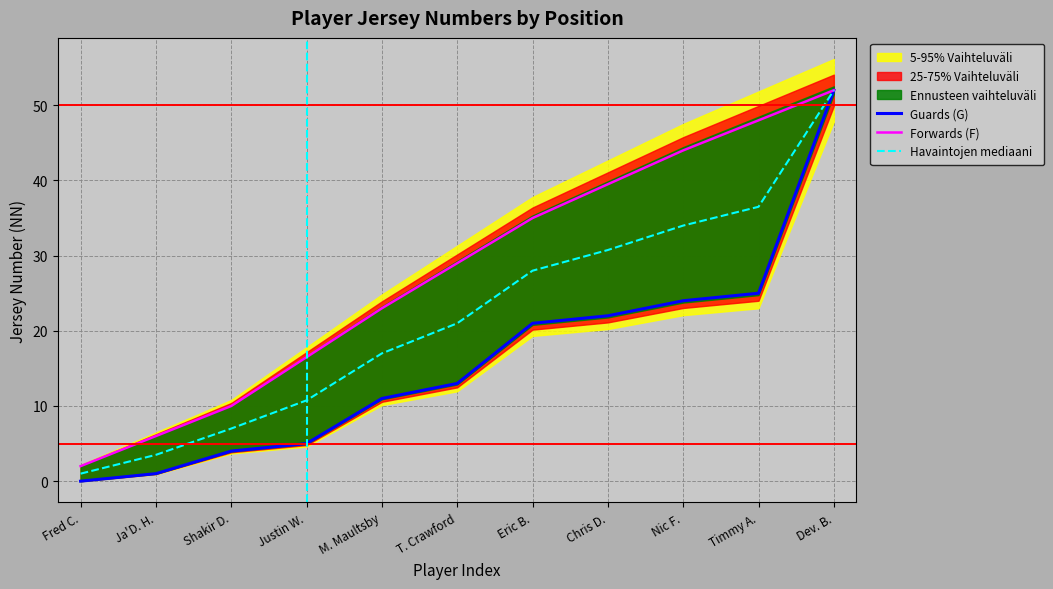

How many data points in Havaintojen mediaani are above 21?

5